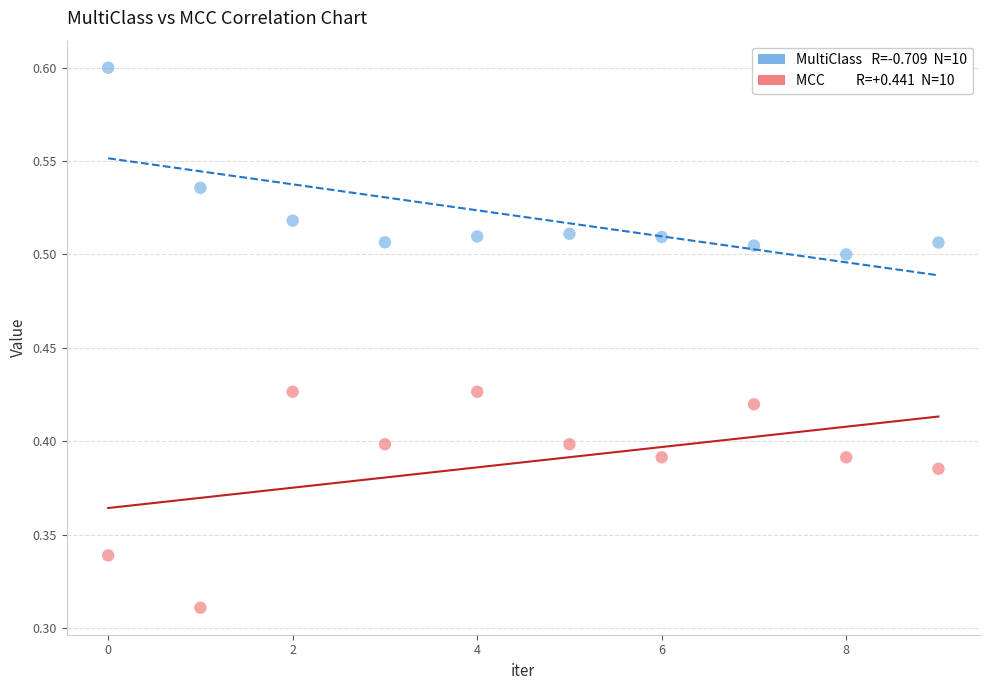

Count the number of points in this scatter plot.

20